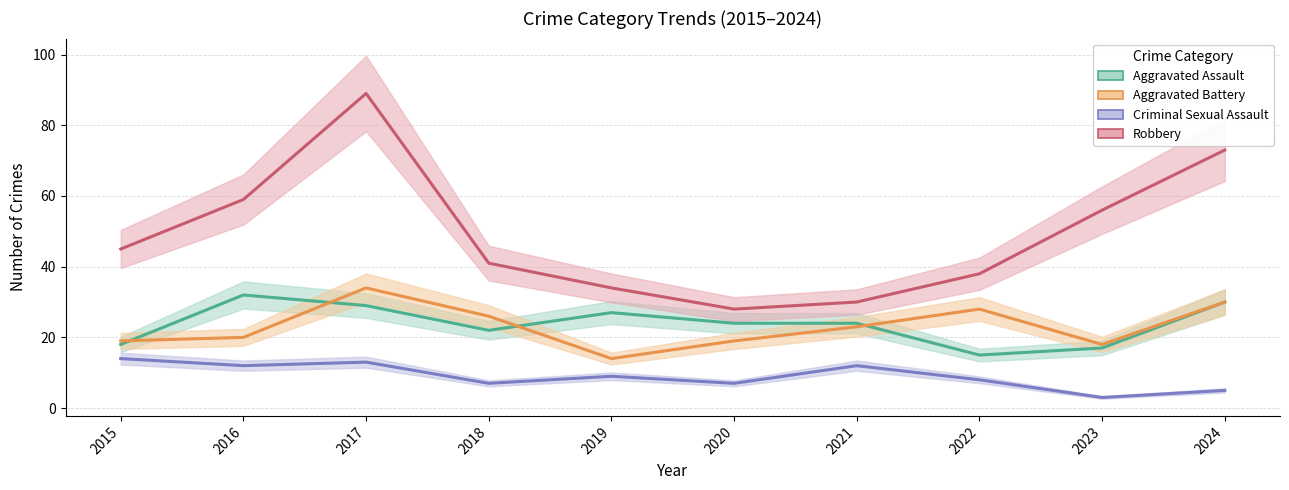

Reading right to left, transcribe all the data shown in this chart.

Aggravated Assault: 2024=30	2023=17	2022=15	2021=24	2020=24	2019=27	2018=22	2017=29	2016=32	2015=18
Aggravated Battery: 2024=30	2023=18	2022=28	2021=23	2020=19	2019=14	2018=26	2017=34	2016=20	2015=19
Criminal Sexual Assault: 2024=5	2023=3	2022=8	2021=12	2020=7	2019=9	2018=7	2017=13	2016=12	2015=14
Robbery: 2024=73	2023=56	2022=38	2021=30	2020=28	2019=34	2018=41	2017=89	2016=59	2015=45